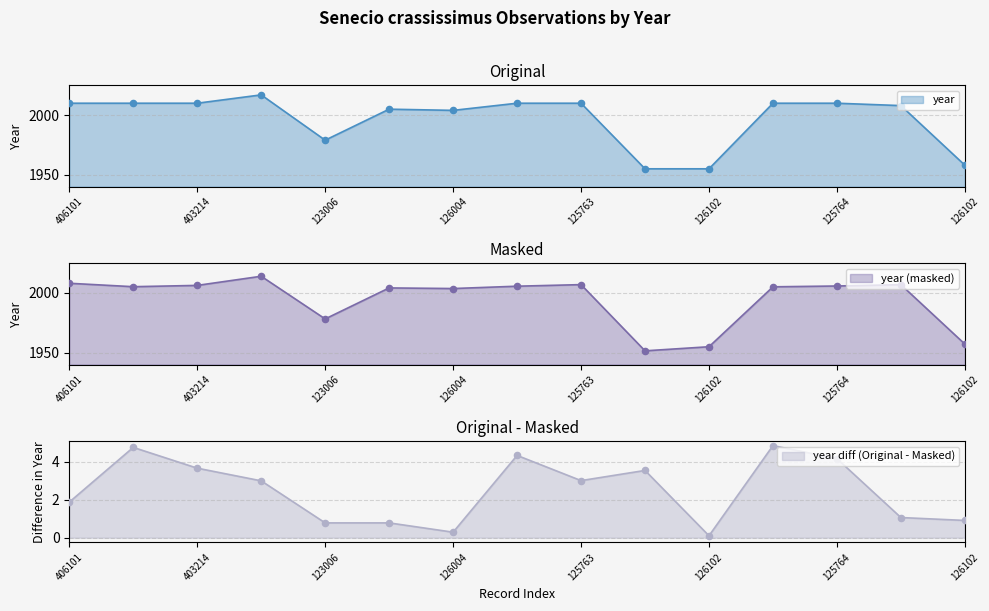

Which has a higher value, 4032145041 or 1261024087?

4032145041